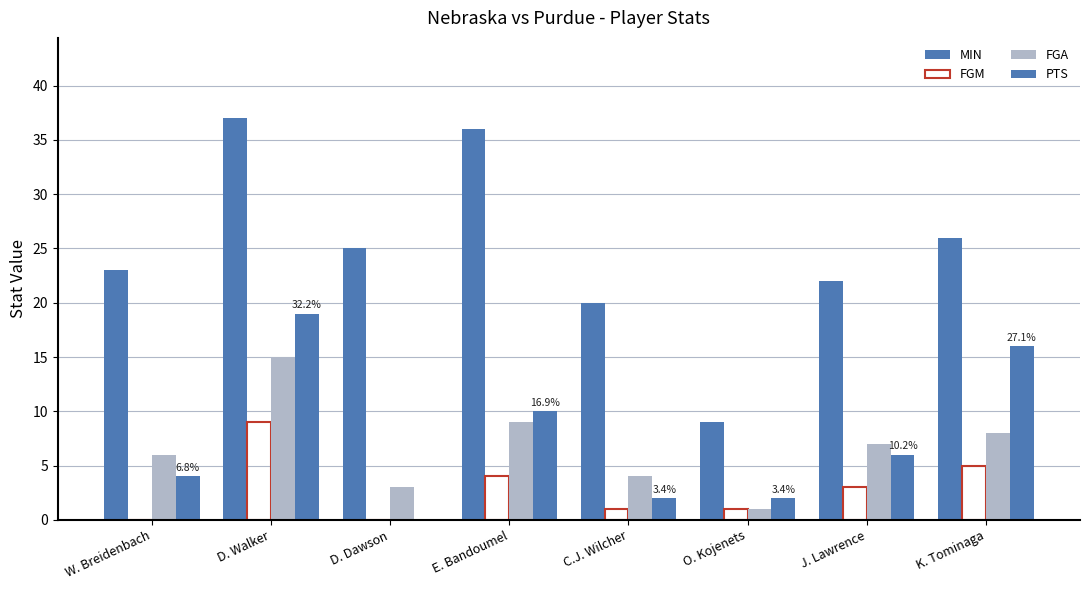

How many groups of bars are there?

8